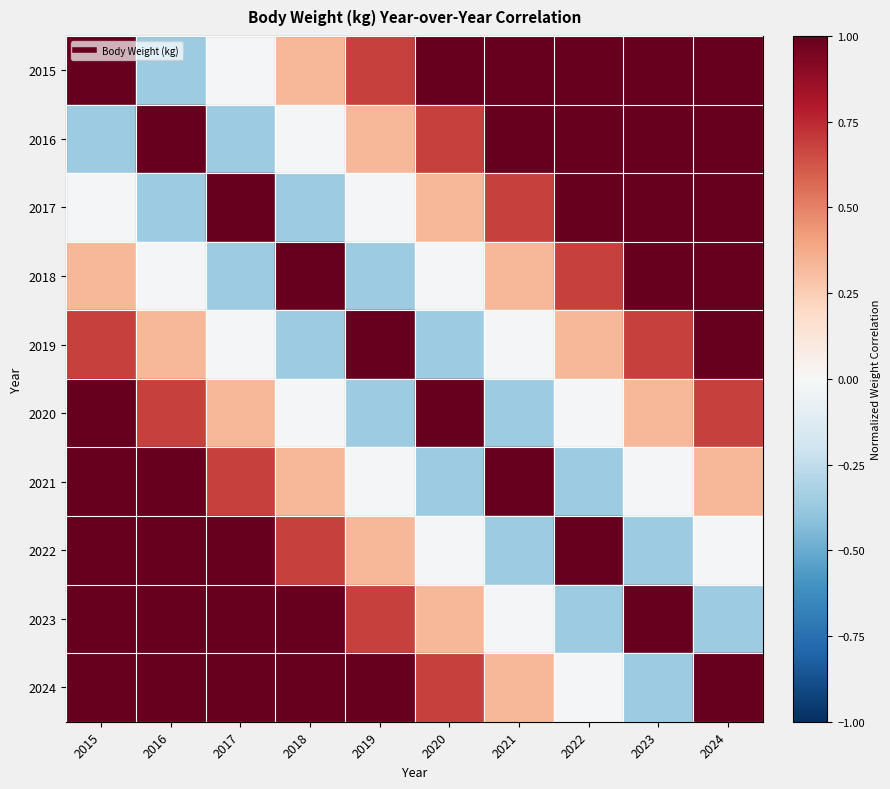

What is the total value across all series at 2021?

3.6